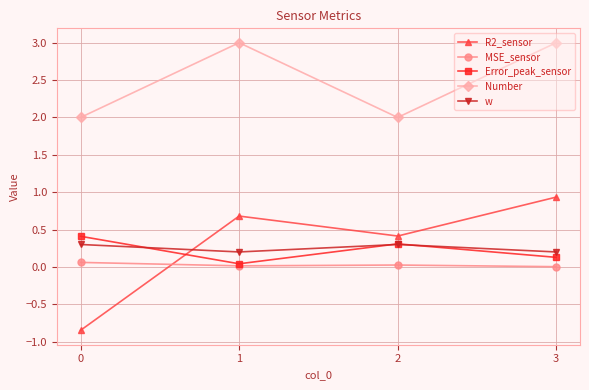

The R2_sensor series shows 0.6 at 2. True or false?

False